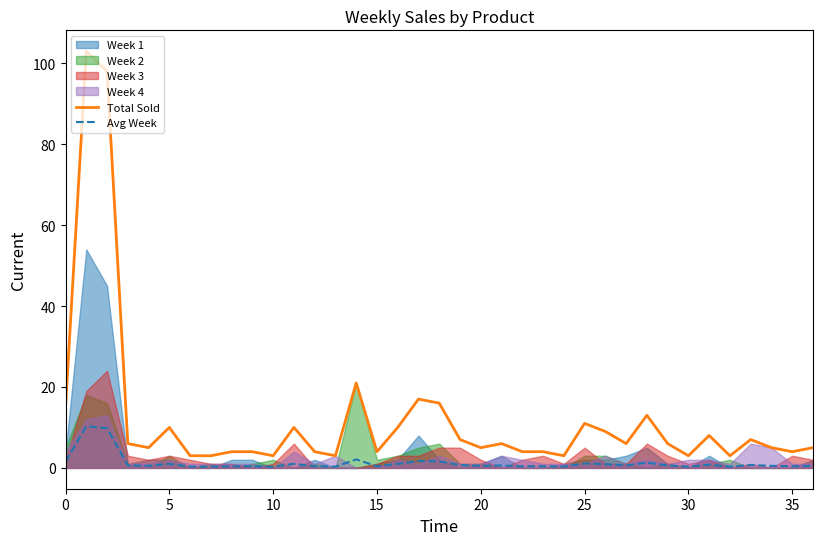

True or false: Avg Week has a value of 1.2 at 19.

False